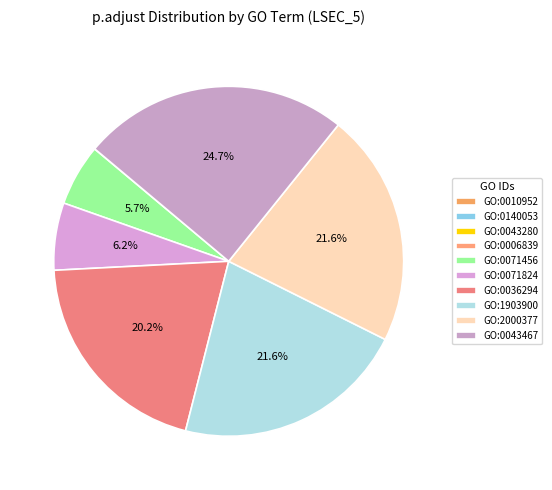

Rank the categories by value from highest to lowest.

GO:0043467, GO:1903900, GO:2000377, GO:0036294, GO:0071824, GO:0071456, GO:0006839, GO:0043280, GO:0140053, GO:0010952